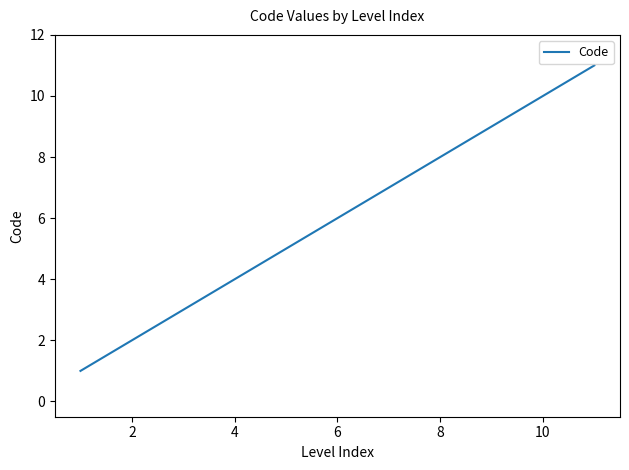

What is the greatest value displayed?

11